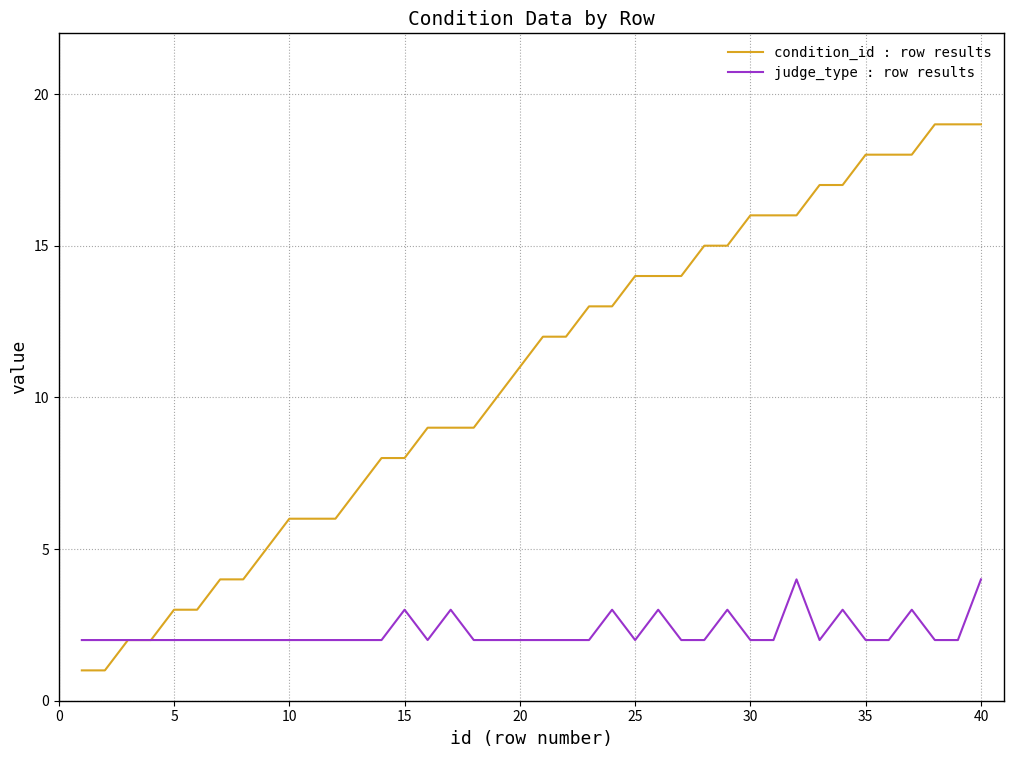

How many lines are shown in the chart?

2